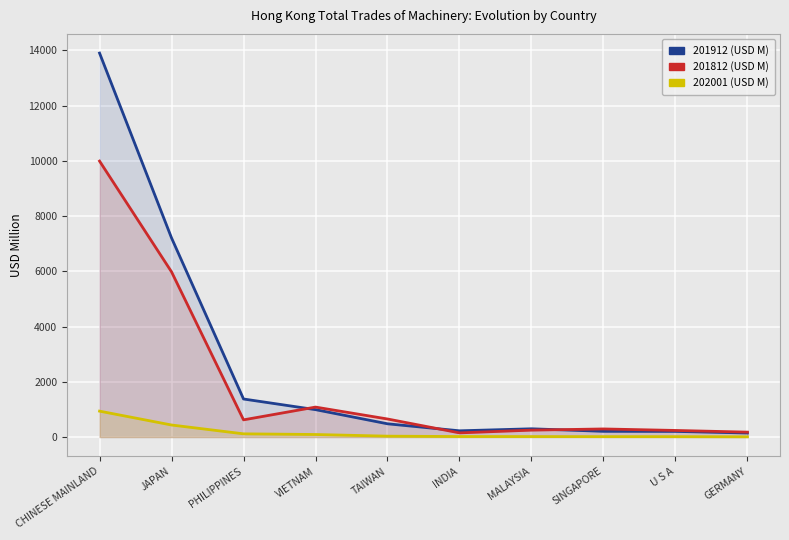

How many interior local valleys does the 201912 (USD M) series have?

1